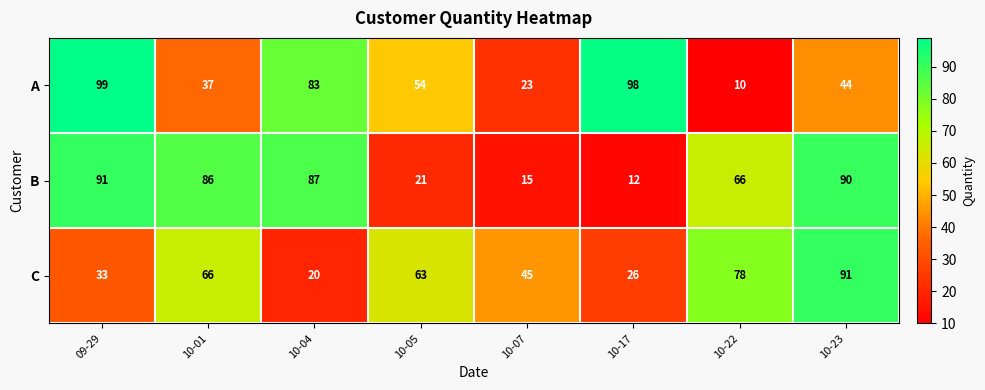

What is the smallest value displayed?

10